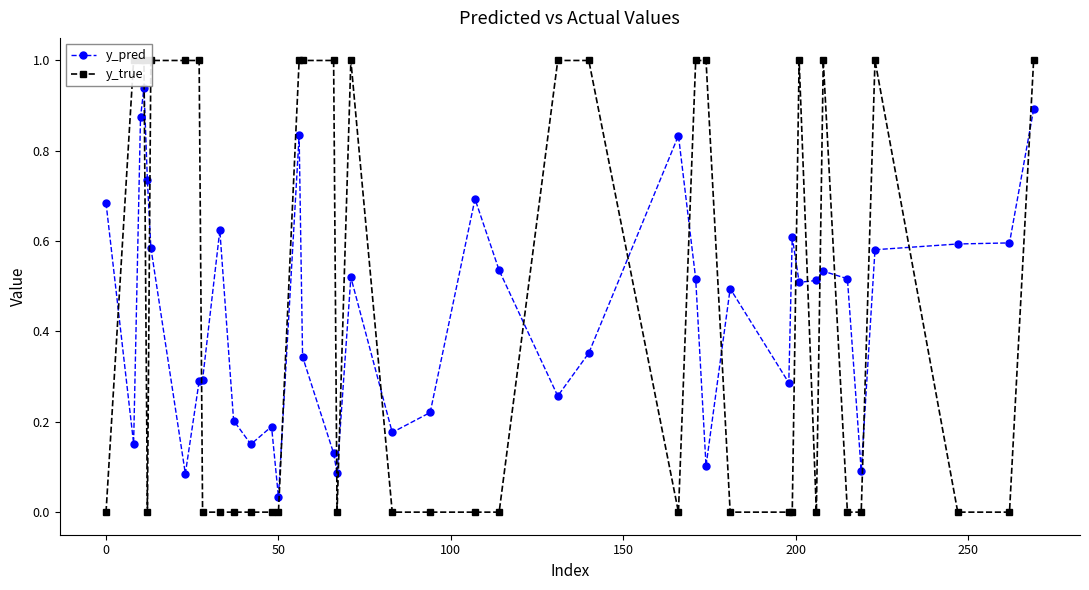

True or false: y_pred has more than 0 points higher than both neighbors.

True